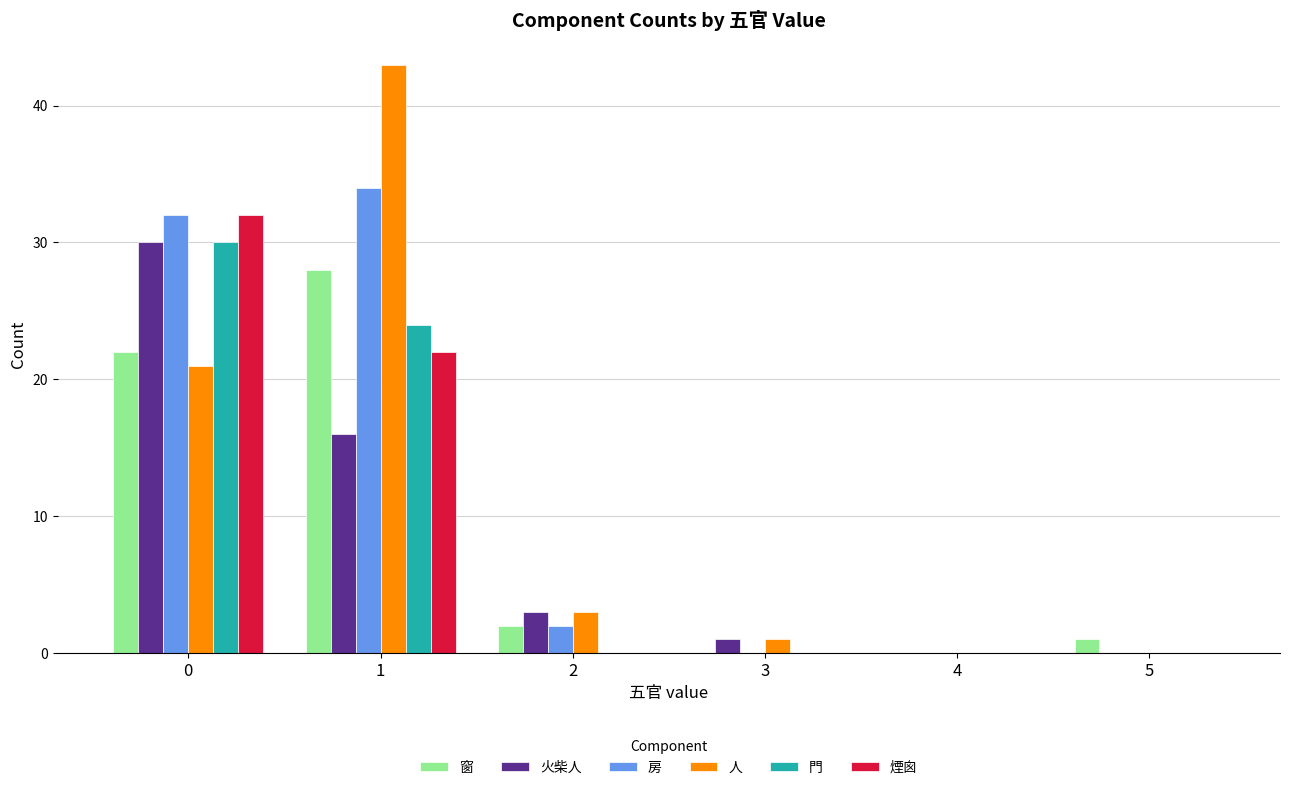

Reading left to right, what are all the values shown in this chart?

窗: 0=22	1=28	2=2	3=0	4=0	5=1
火柴人: 0=30	1=16	2=3	3=1	4=0	5=0
房: 0=32	1=34	2=2	3=0	4=0	5=0
人: 0=21	1=43	2=3	3=1	4=0	5=0
門: 0=30	1=24	2=0	3=0	4=0	5=0
煙囪: 0=32	1=22	2=0	3=0	4=0	5=0